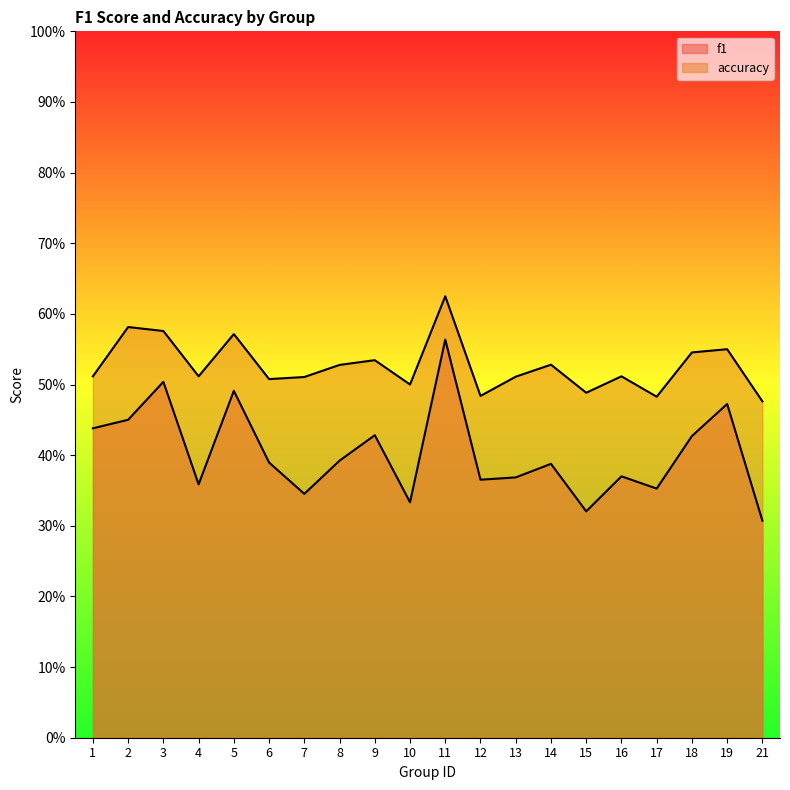

Rank the series by their maximum value, from highest to lowest.

accuracy, f1